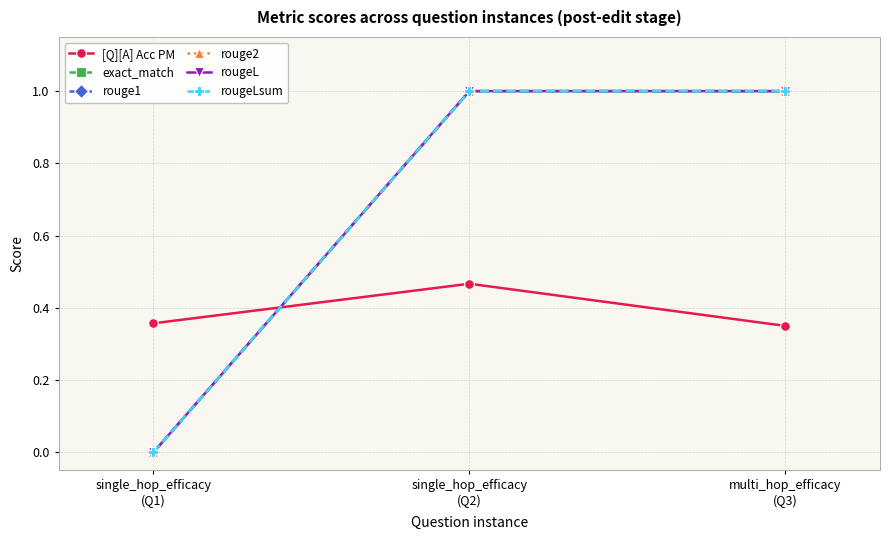

Does the chart have visible grid lines?

Yes